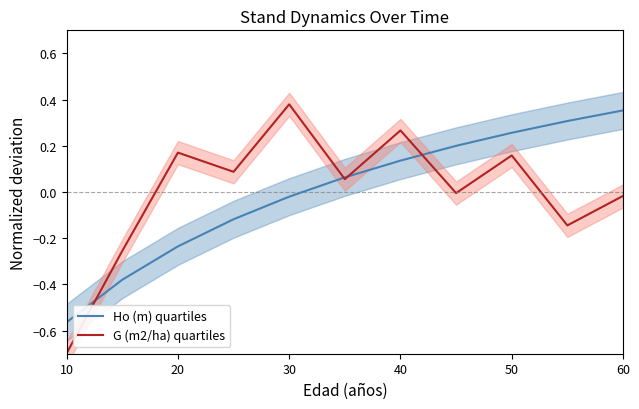

What is the difference between the second highest and minimum values in the Ho (m) quartiles series?

0.9